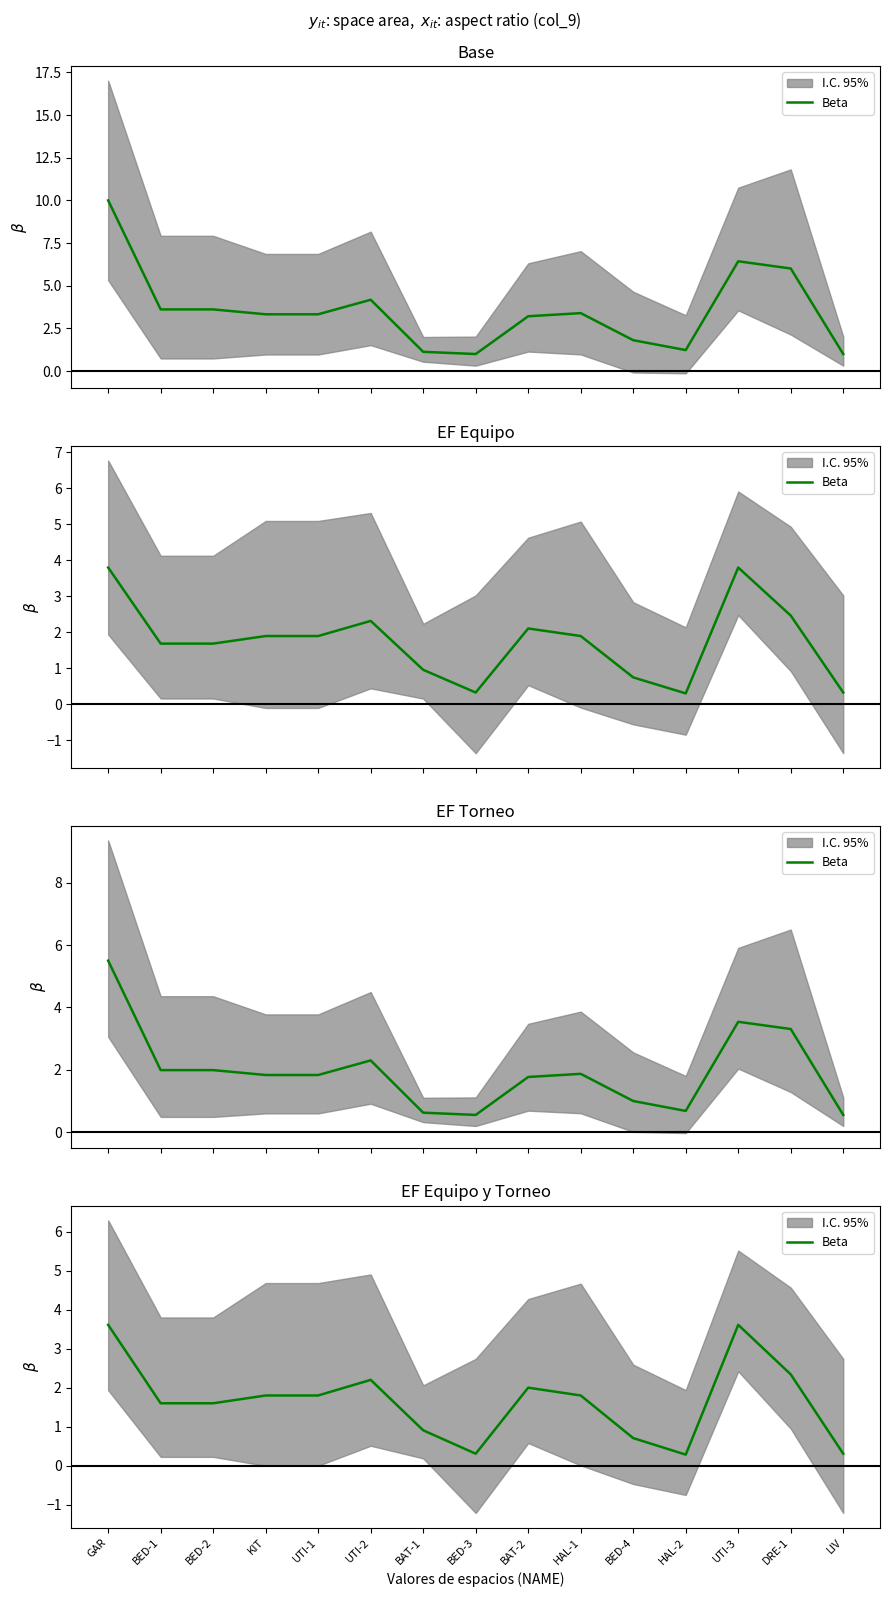

Is this an area chart (filled region under the line)?

No